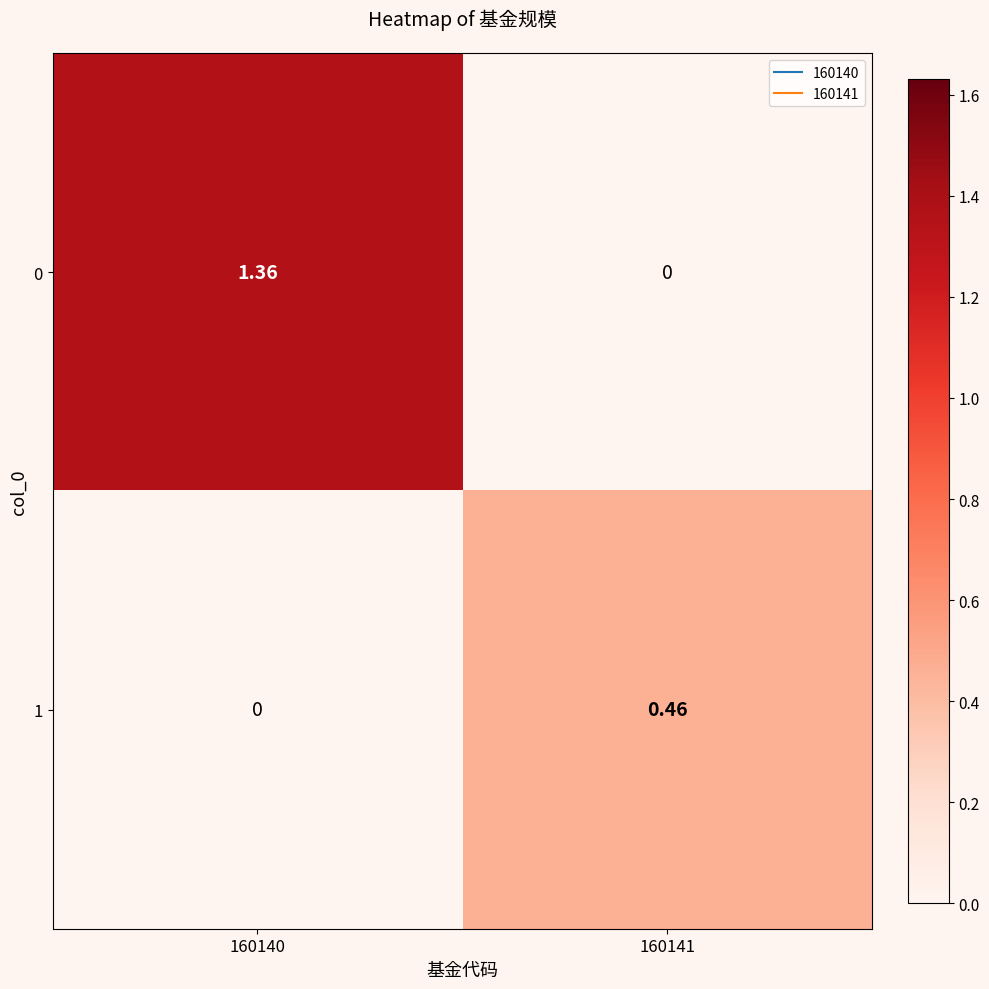

Which series has the largest total across all categories?

0